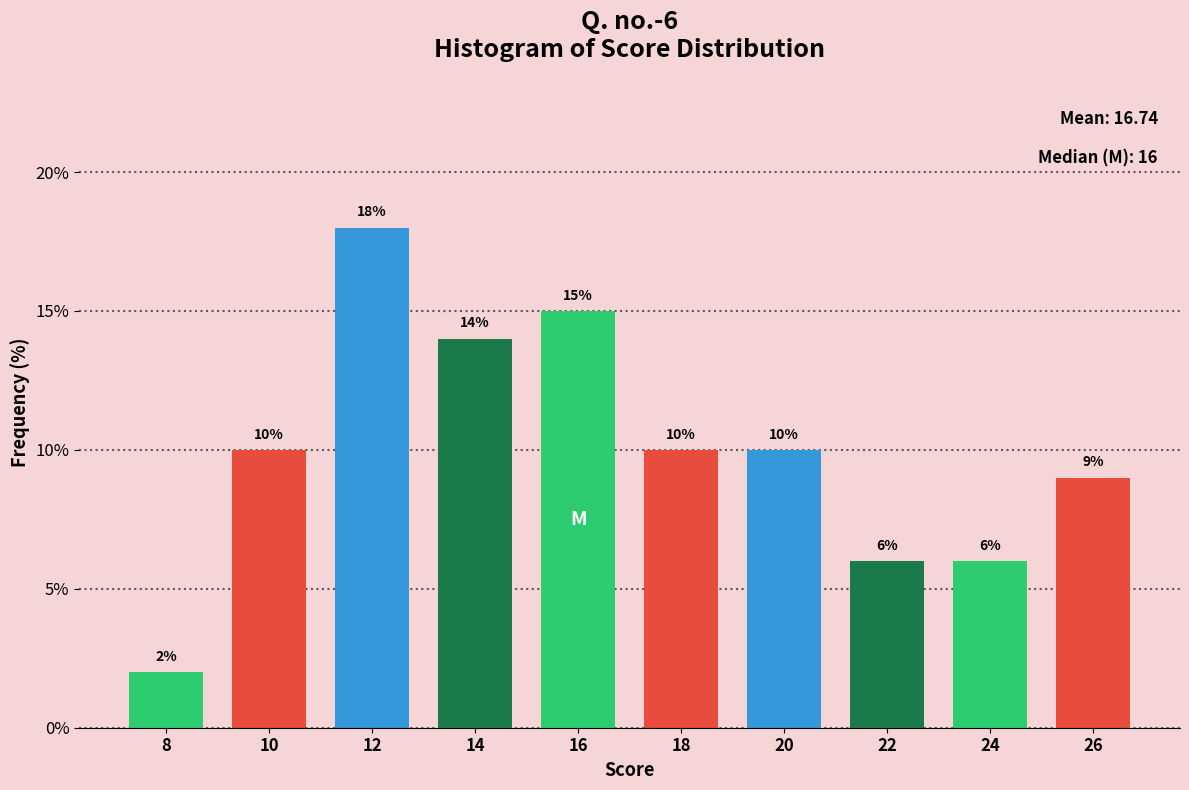

Reading left to right, transcribe all the data shown in this chart.

2.0	10.0	18.0	14.0	15.0	10.0	10.0	6.0	6.0	9.0